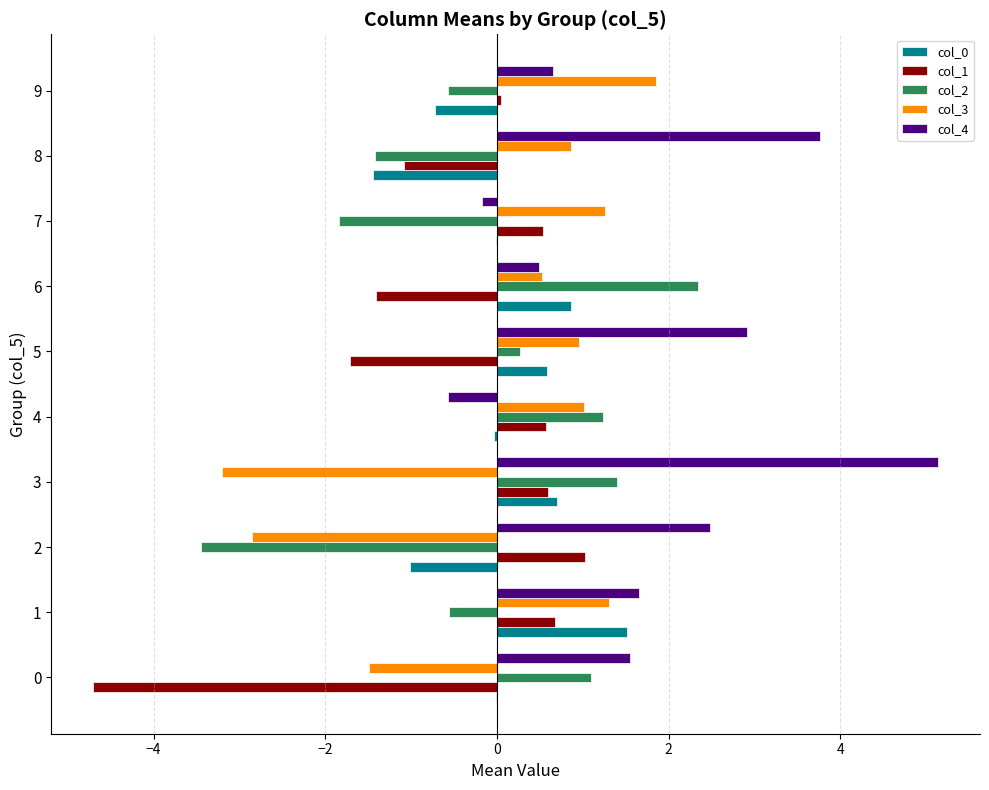

The value of col_2 at 8 is -2.0. True or false?

False